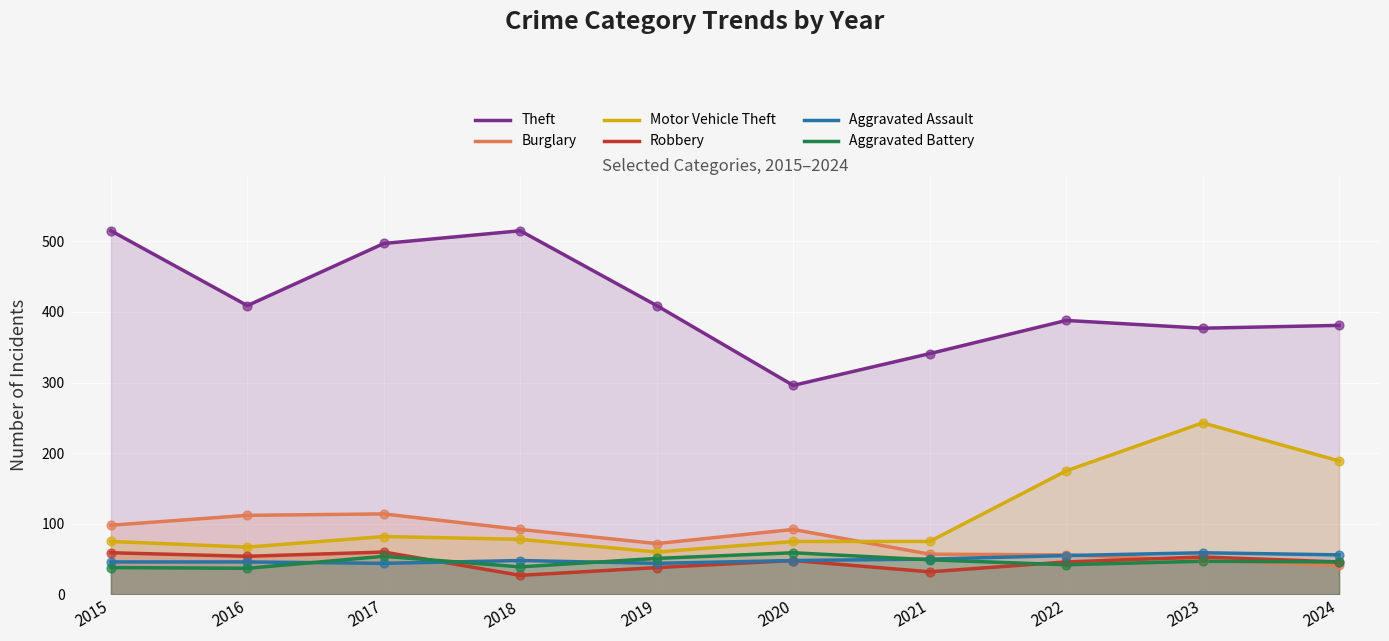

Which series has the largest Y range (max minus min)?

Theft